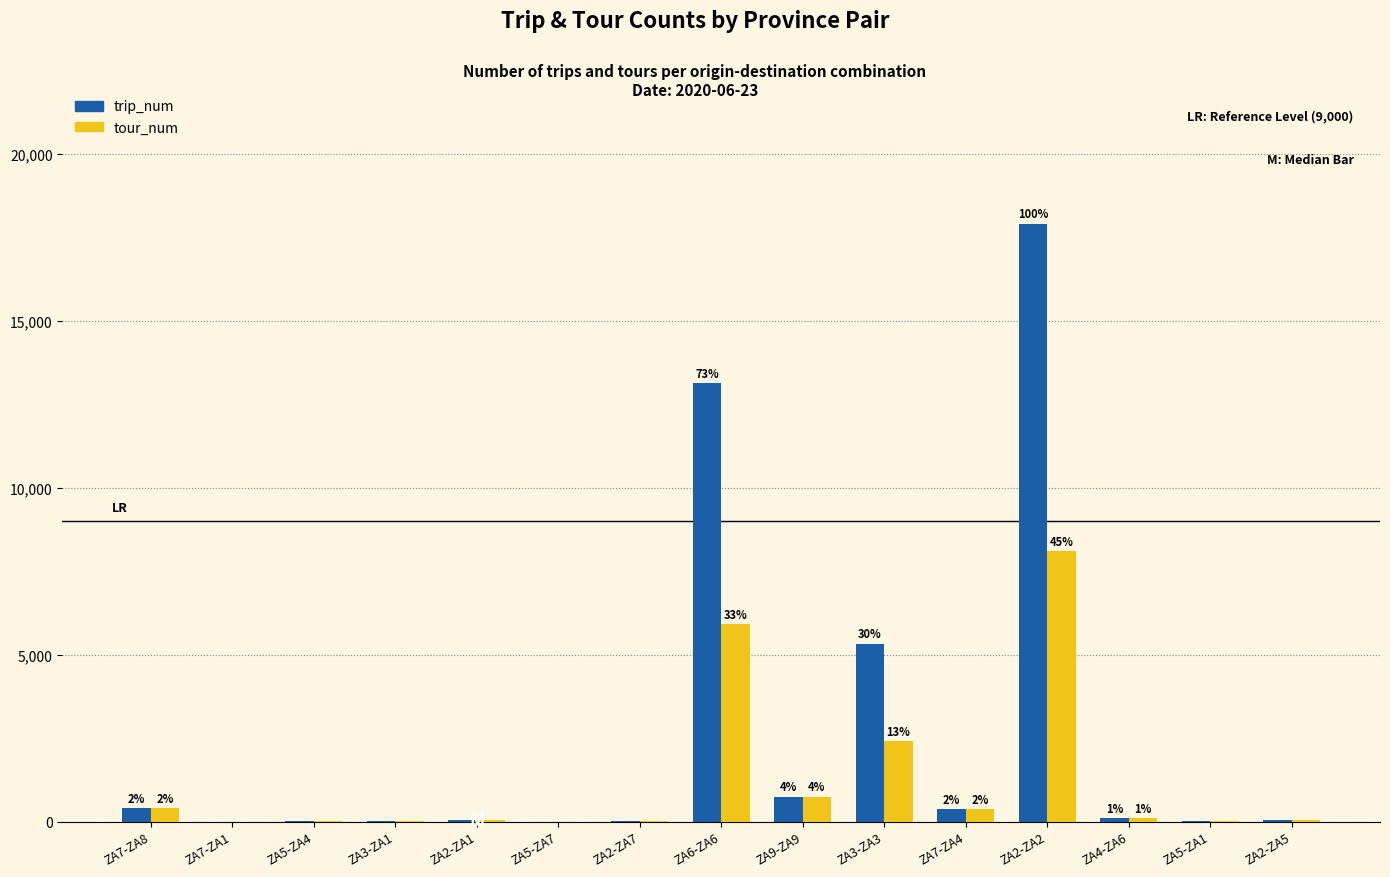

Which series has the largest total across all categories?

trip_num